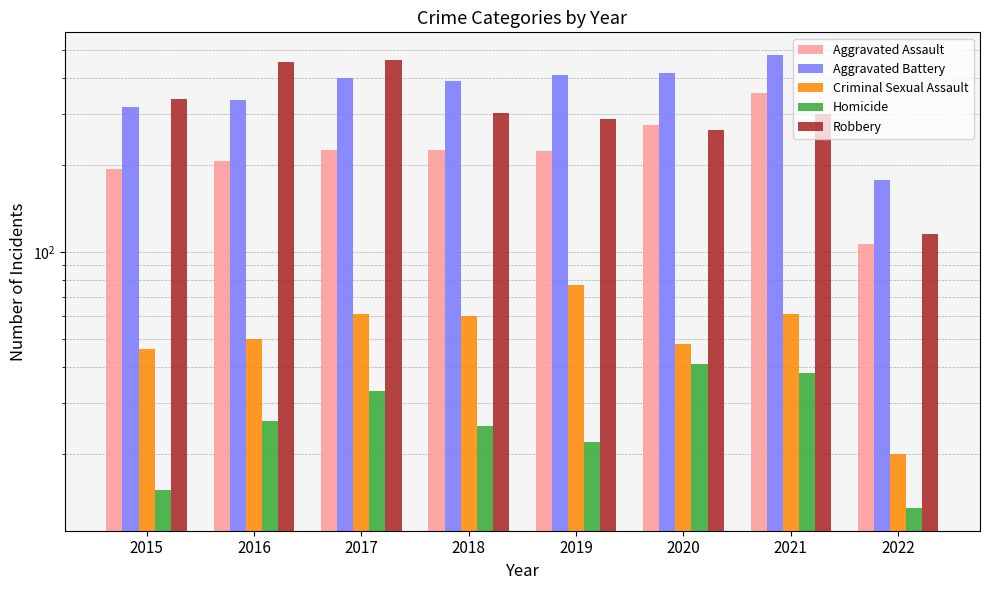

At which label is Robbery closest to 287?

2019